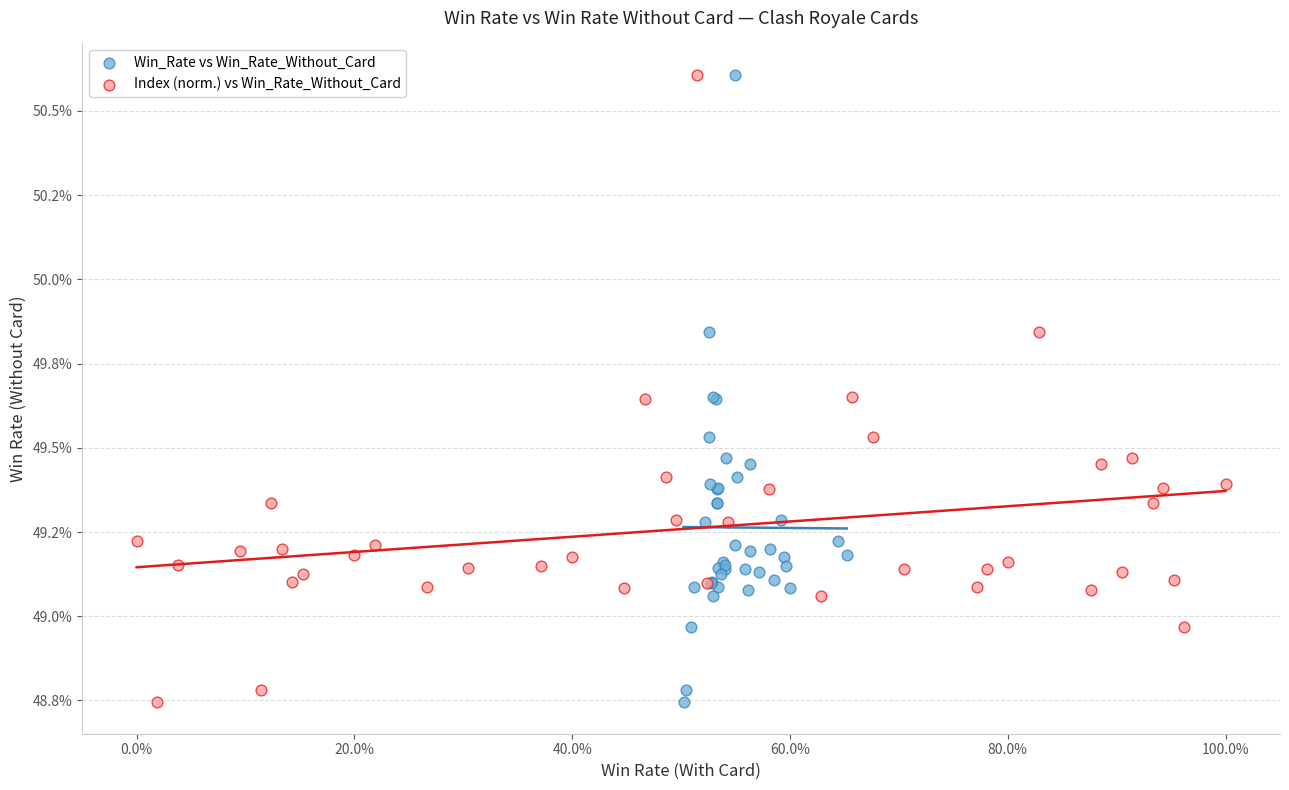

What are all the series names shown in the legend?

Win_Rate vs Win_Rate_Without_Card, Index (norm.) vs Win_Rate_Without_Card